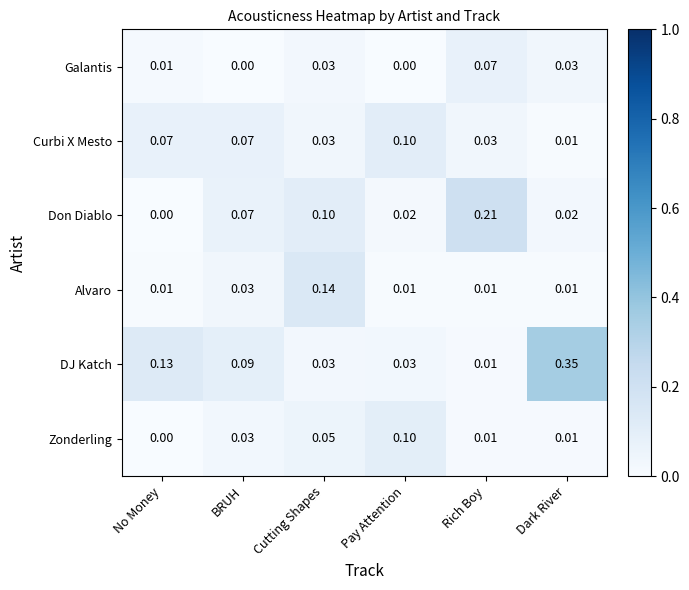

At which category is the sum across all series the highest?

Dark River